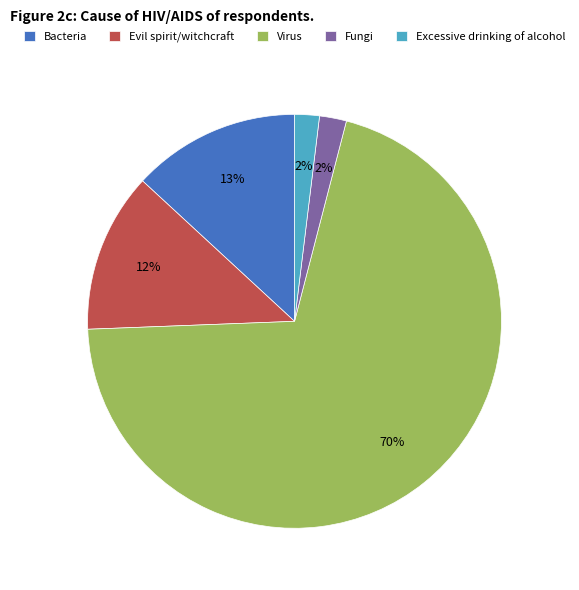

Is the sum of Bacteria and Excessive drinking of alcohol greater than half?

No